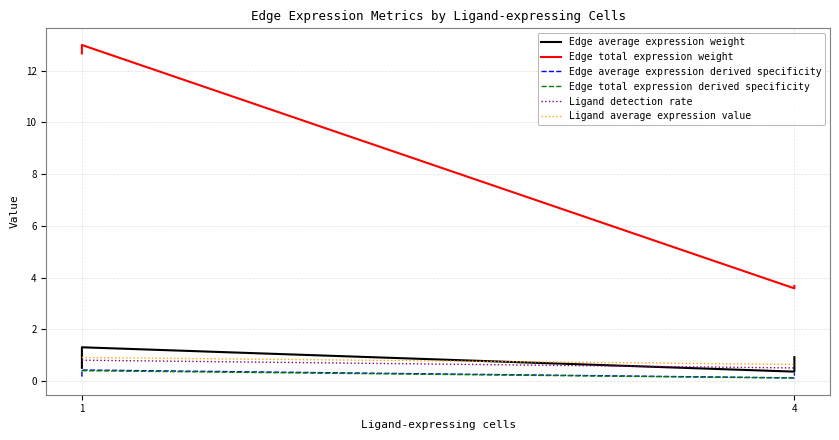

Rank the series by their maximum value, from highest to lowest.

Edge total expression weight, Edge average expression weight, Ligand average expression value, Ligand detection rate, Edge average expression derived specificity, Edge total expression derived specificity